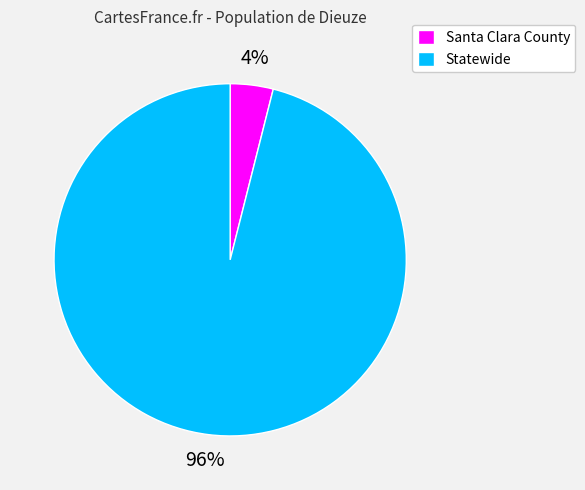

How many slices are in this pie chart?

2